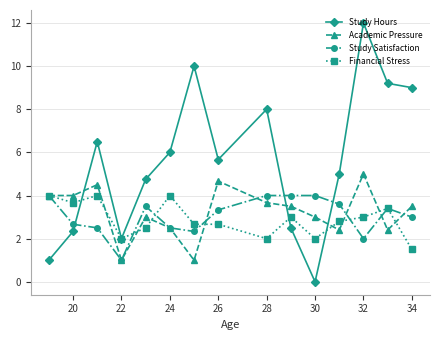

True or false: Financial Stress has more than 0 interior local peaks.

True